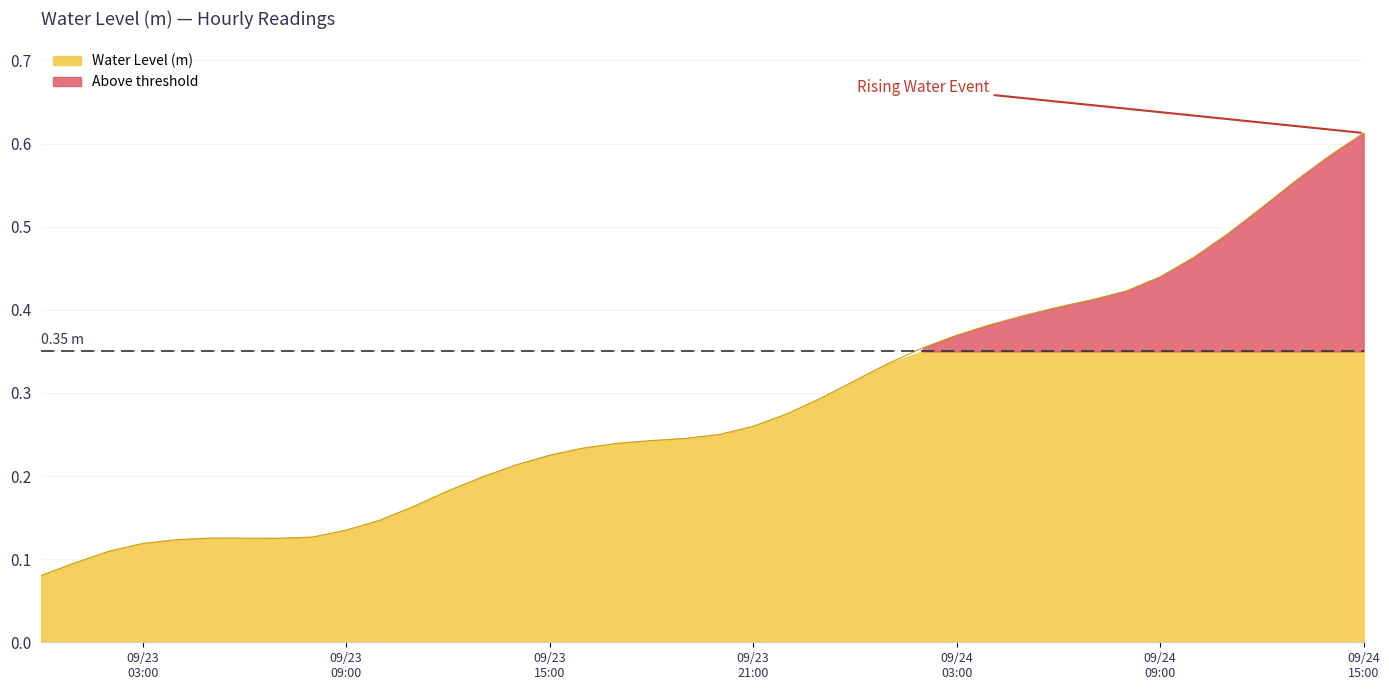

What position from the left is 2025-09-24 11:00:00?

36